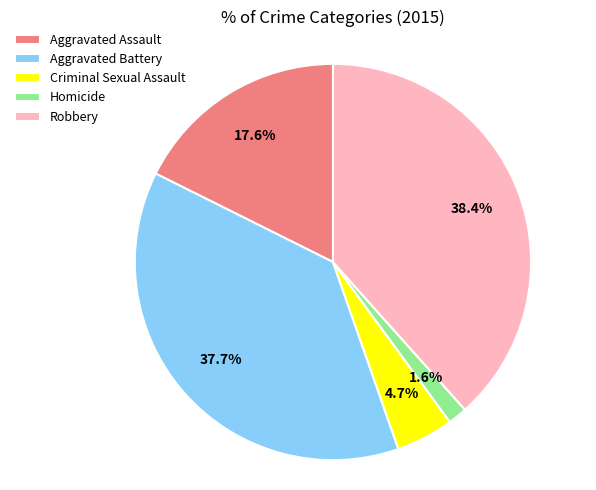

Do Criminal Sexual Assault and Aggravated Assault together represent more than half of the pie?

No